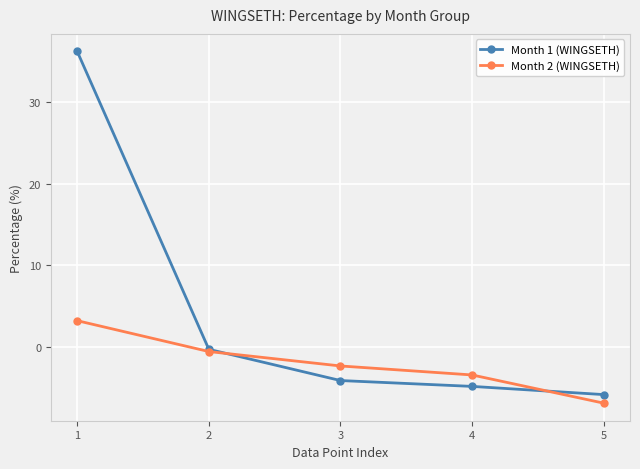

Where does the Month 2 (WINGSETH) series first go above -2?

1